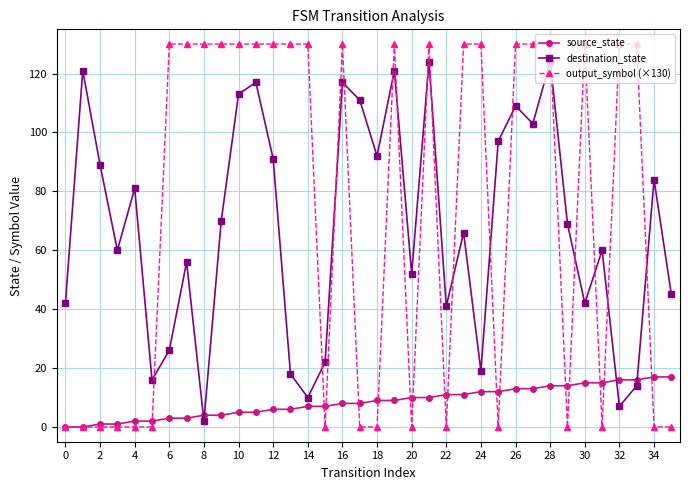

What is the highest value of the source_state series?

17